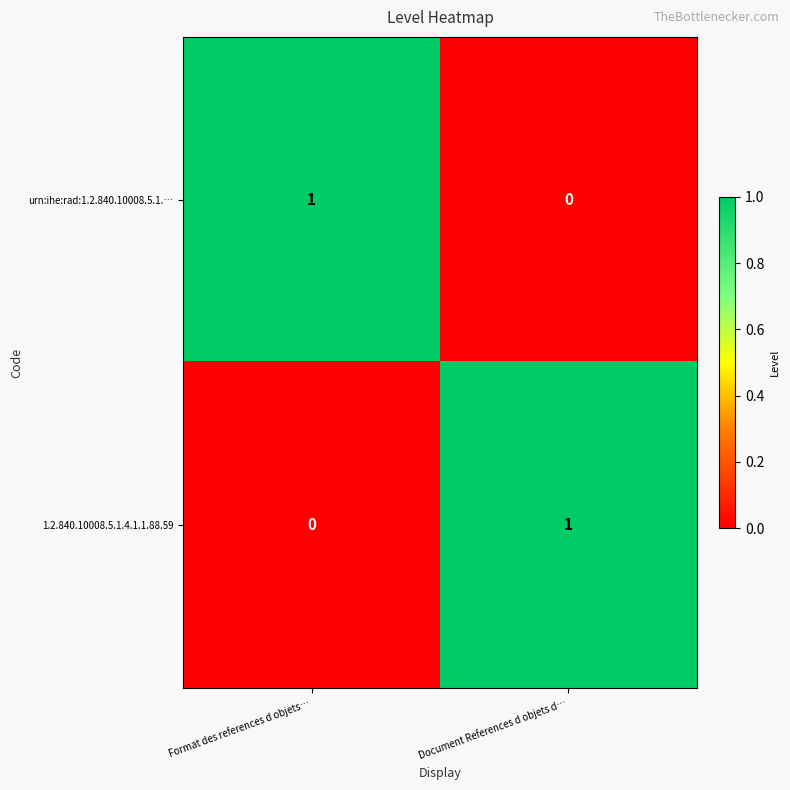

The value of 1.2.840.10008.5.1.4.1.1.88.59 at Format des references d objets… is 1. True or false?

False